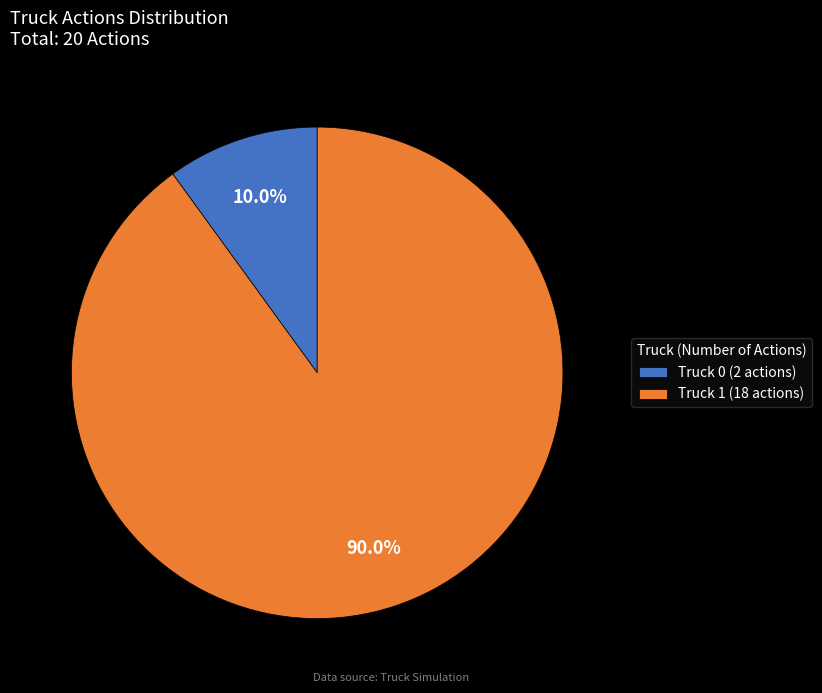

Which category has the biggest portion of the pie?

Truck 1